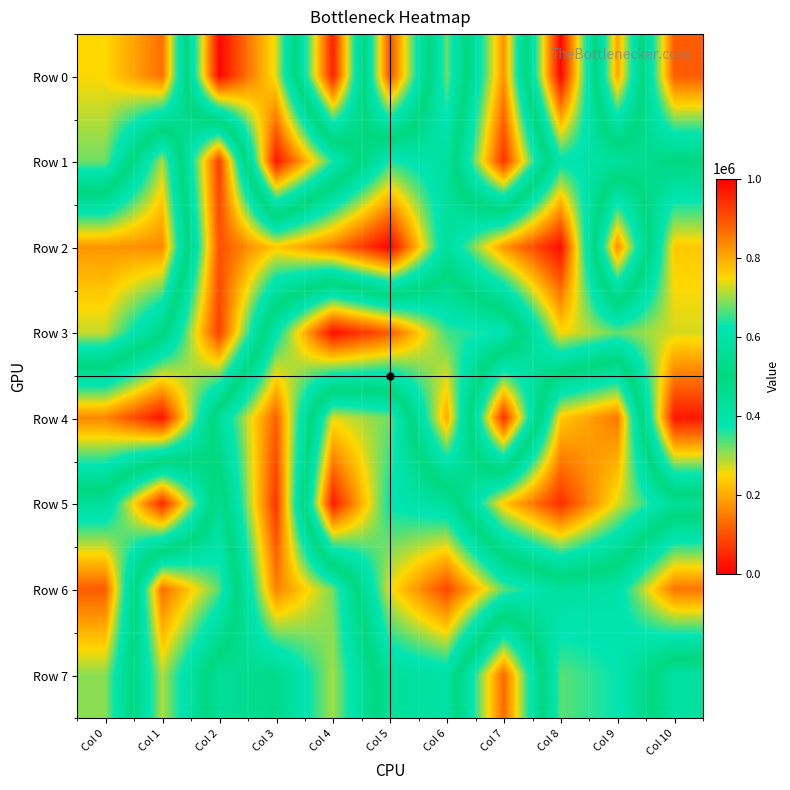

Count the number of categories in the chart.

11